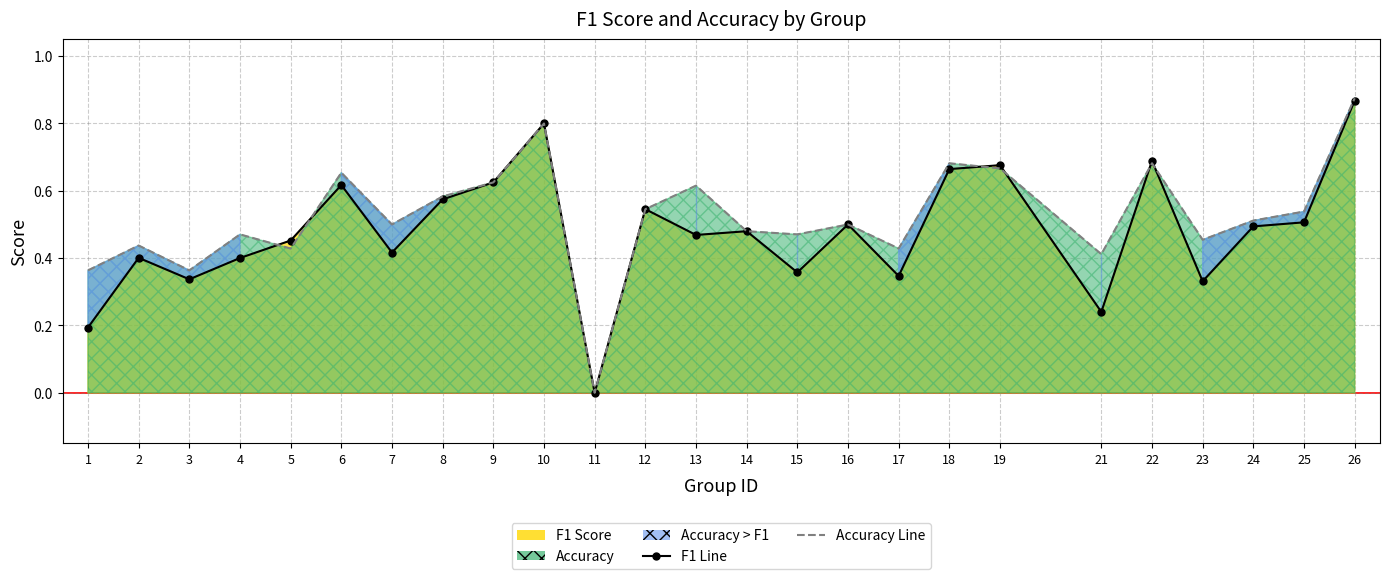

How many interior local valleys does the f1 series have?

8